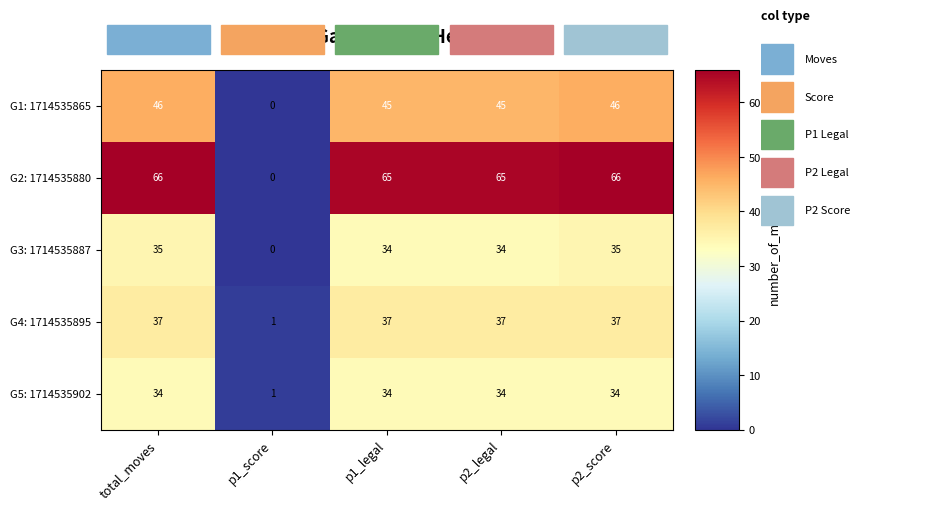

Which series has the largest total across all categories?

G2: 1714535880